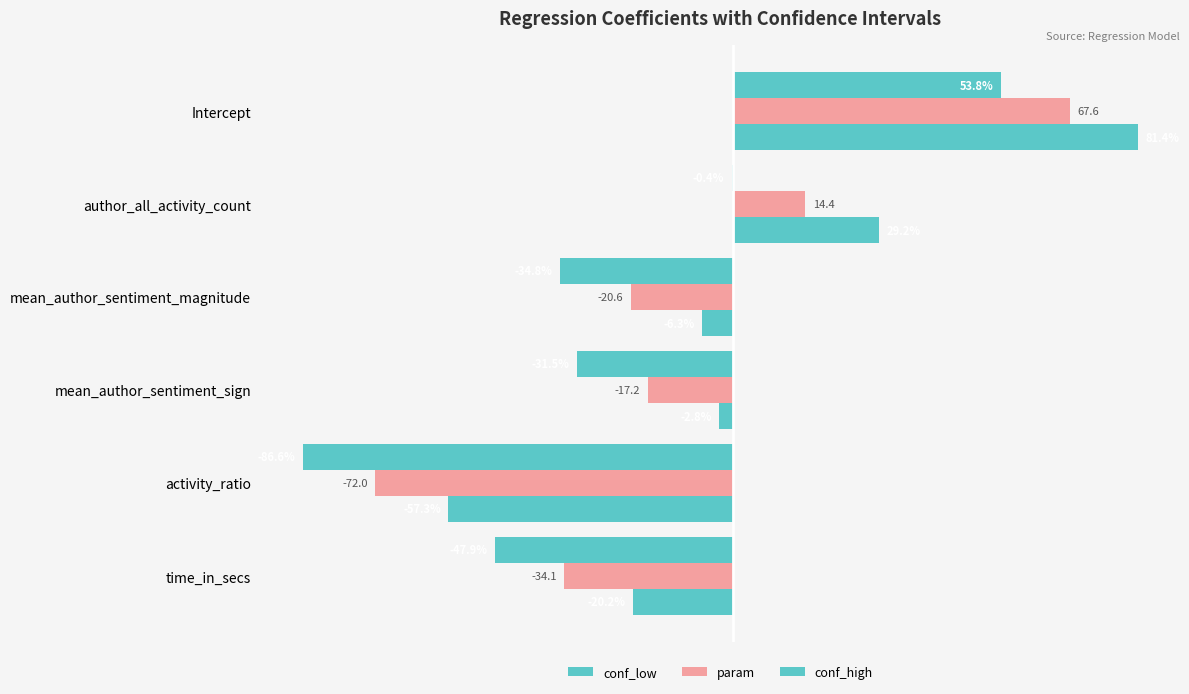

List the series in order of their overall mean, lowest first.

conf_low, param, conf_high